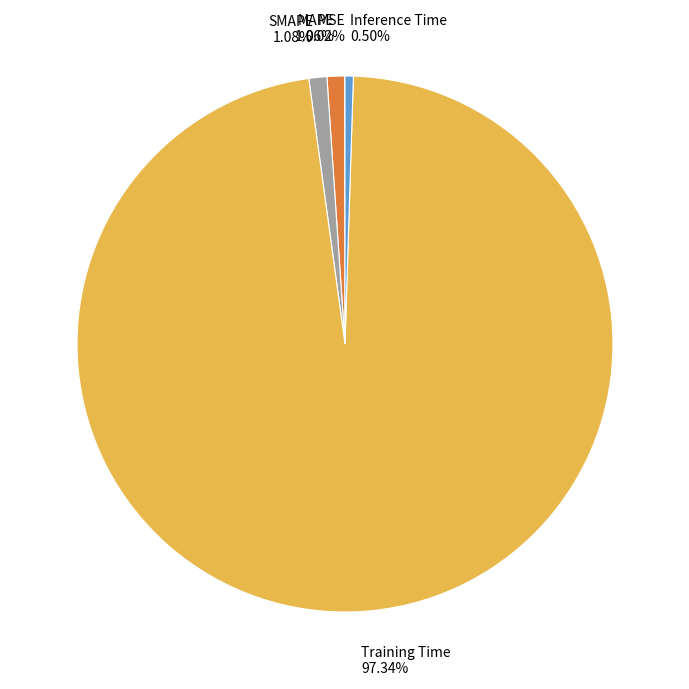

To the nearest percent, what is the average slice percentage?

20%